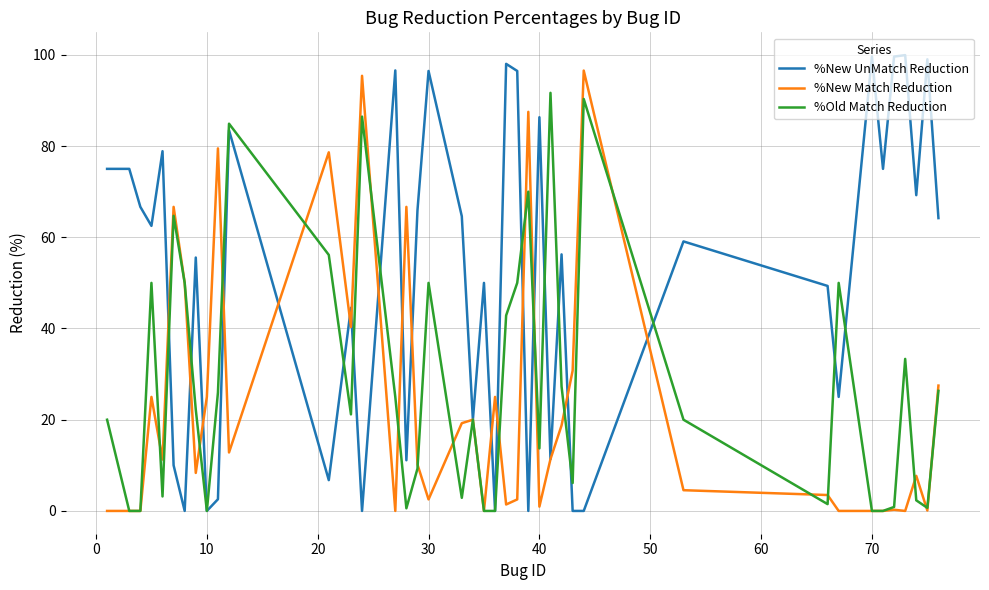

How many lines are shown in the chart?

3